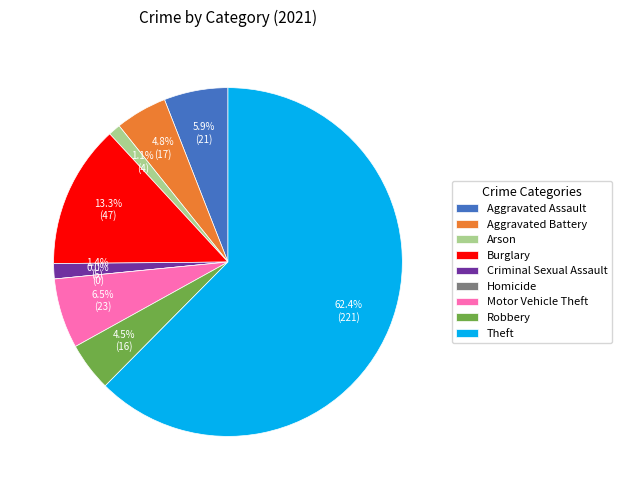

Between Motor Vehicle Theft and Aggravated Battery, which is larger?

Motor Vehicle Theft